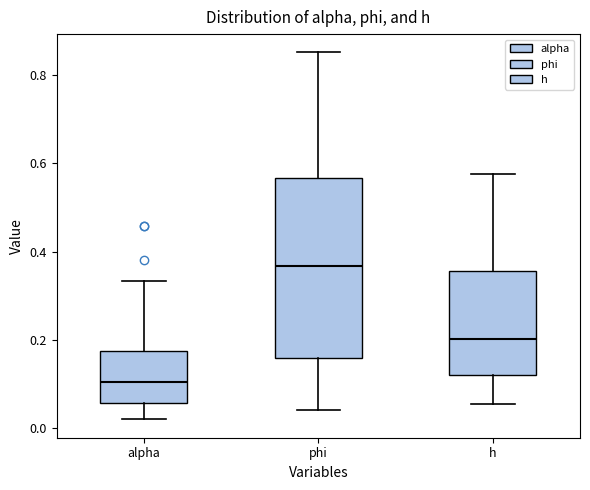

Which box's median line is the lowest?

alpha